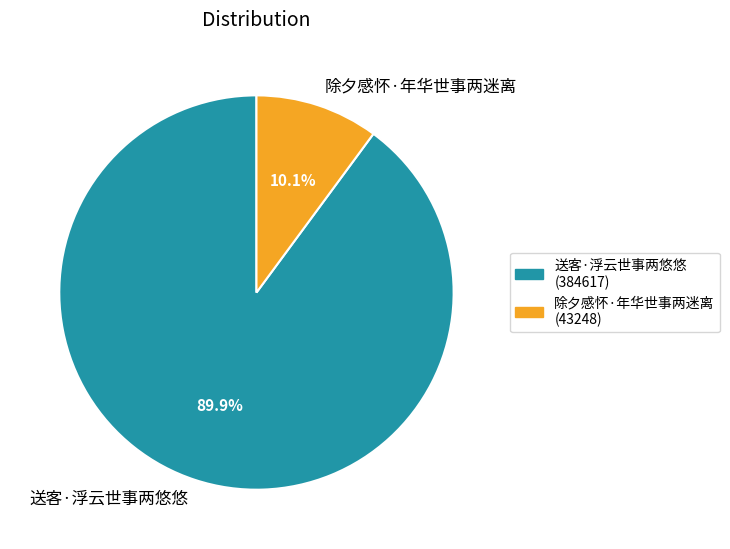

Is there any slice that represents more than half of the pie?

Yes